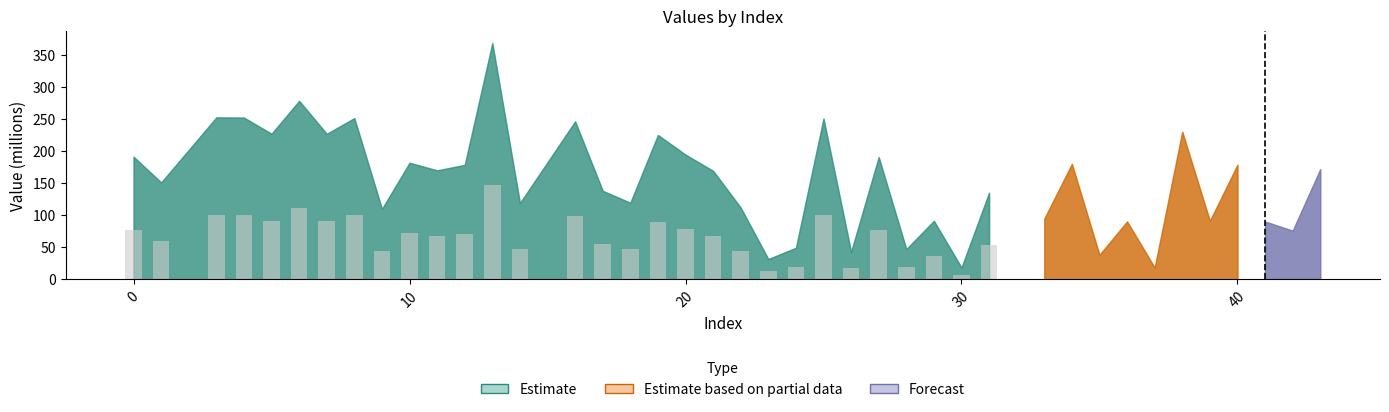

What is the value of the 10th bar from the left?

72.8